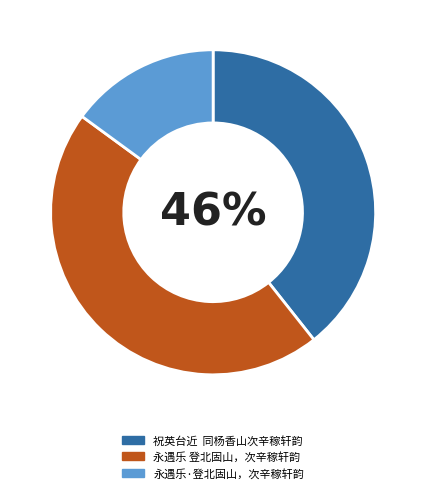

To the nearest percent, what portion does 祝英台近  同杨香山次辛稼轩韵 represent?

39%